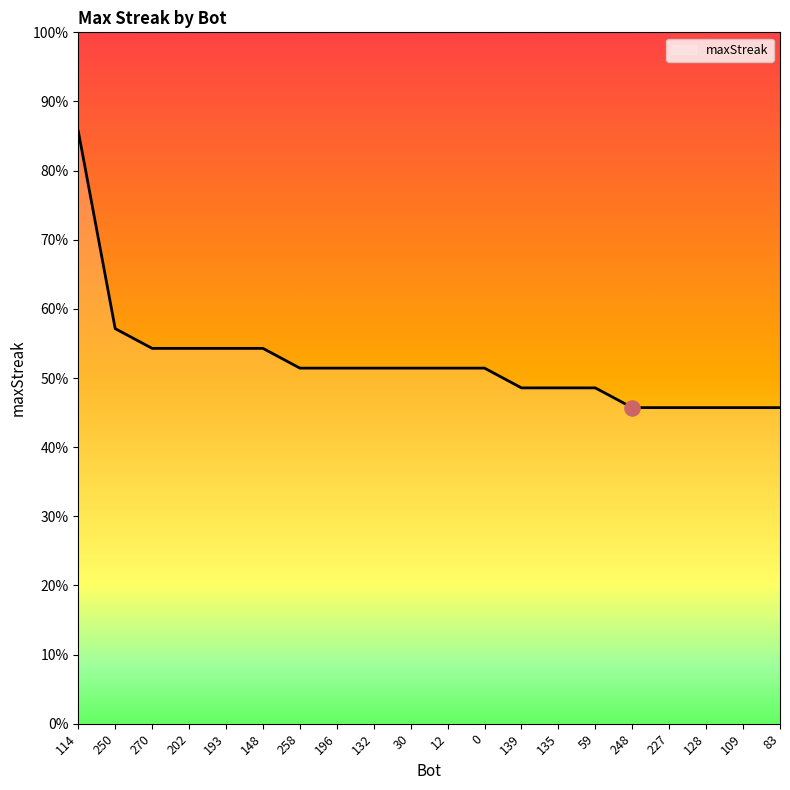

Between 83 and 270, which is larger?

270